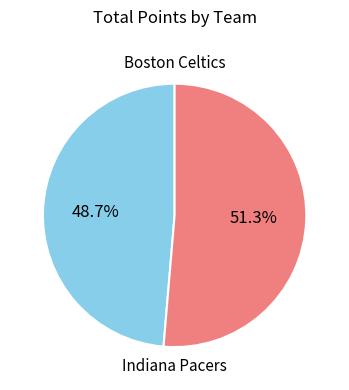

Does any single category account for the majority?

Yes